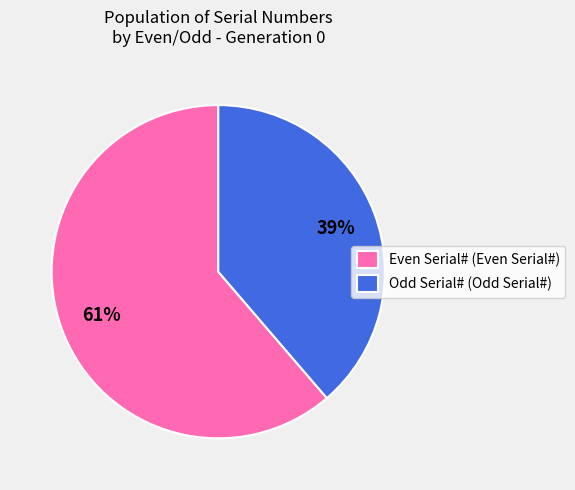

To the nearest percent, what portion does Even Serial# (Even Serial#) represent?

61%